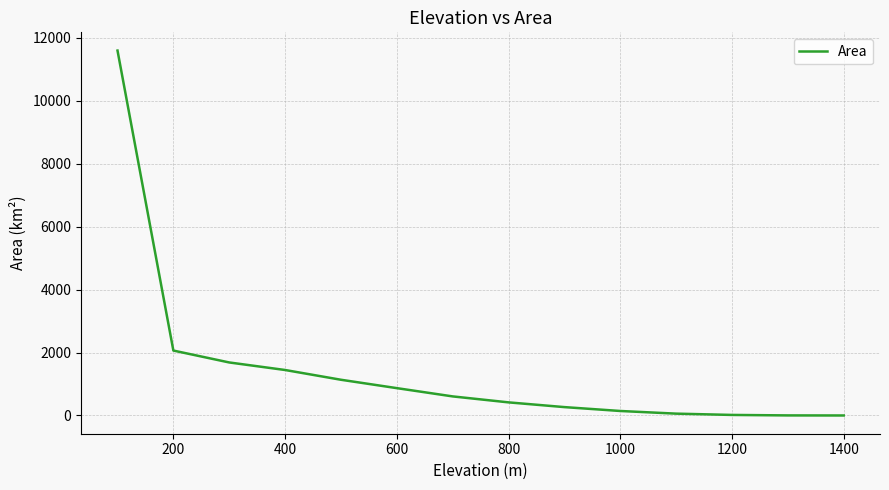

What is the greatest value displayed?

11588.7